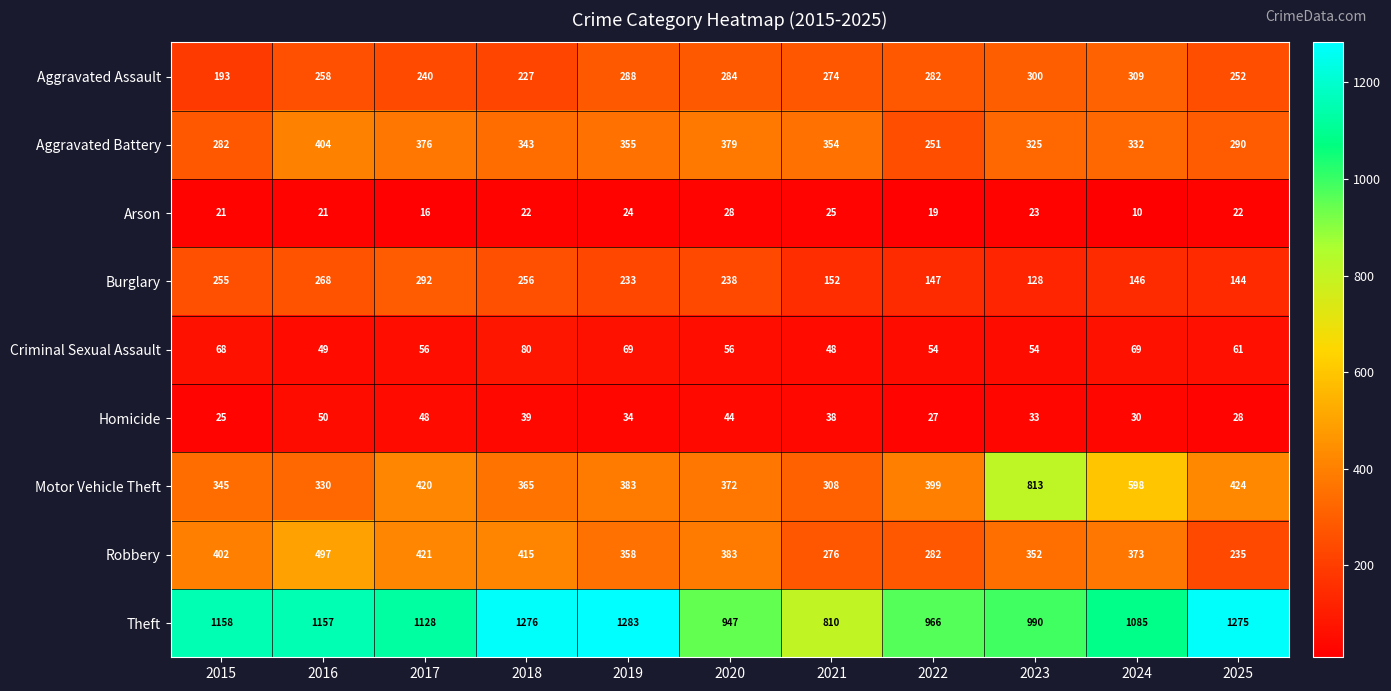

How many categories are shown in the chart?

11